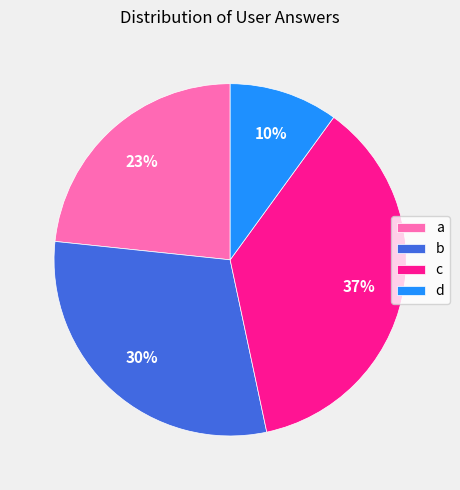

To the nearest percent, what is the difference between the a and b slice percentages?

7%